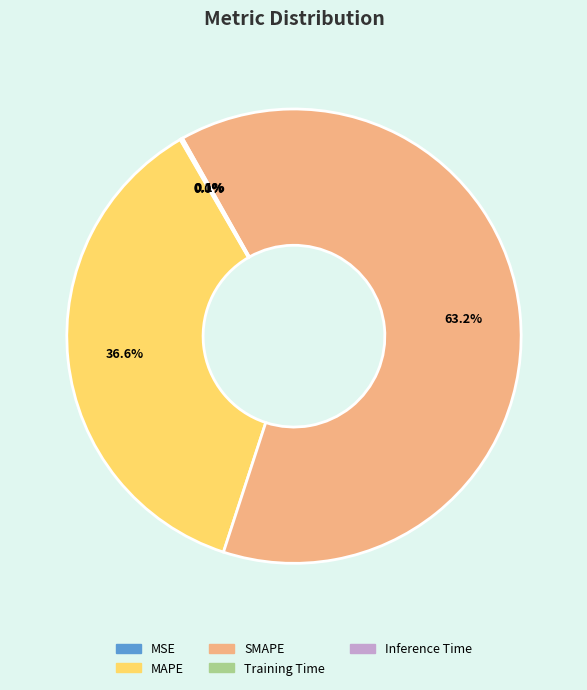

What is the majority slice?

SMAPE